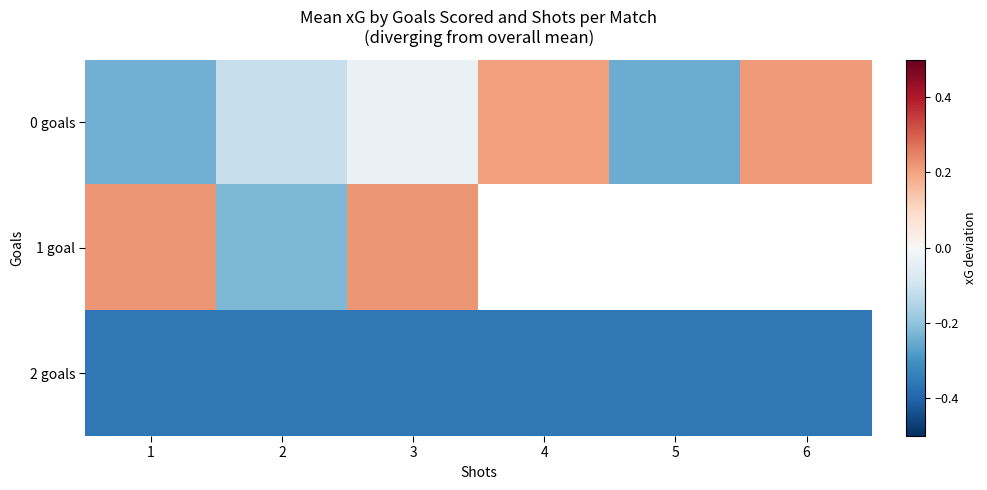

What is the difference between the highest and lowest values at 2?

0.2